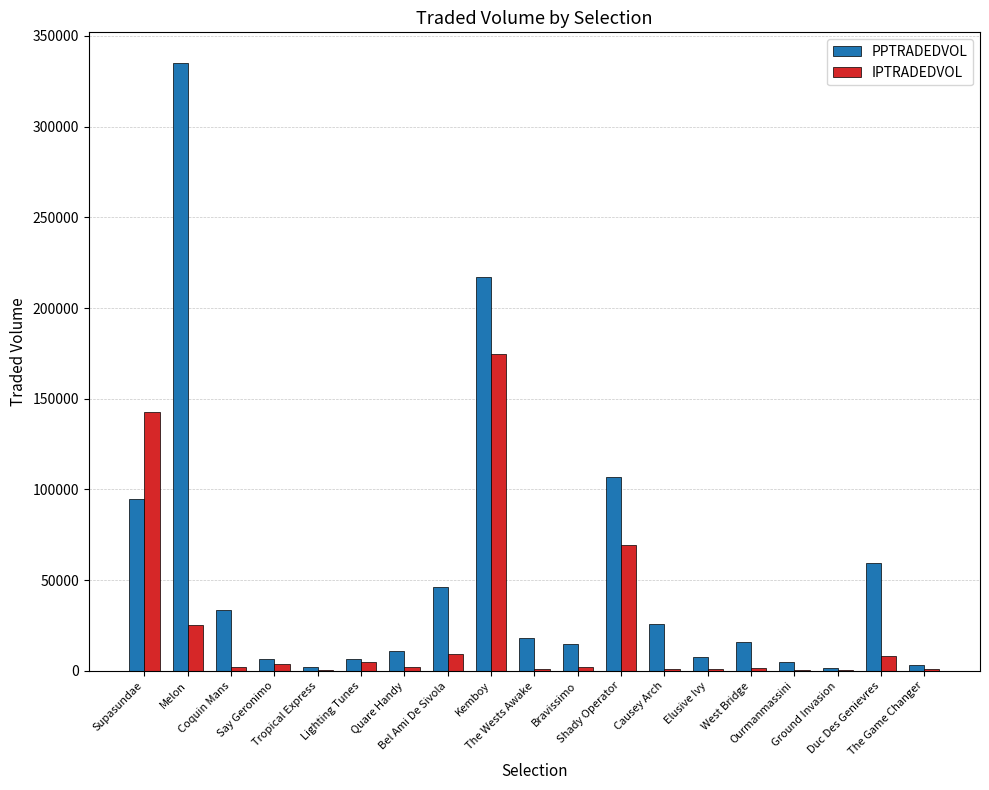

Are the bars horizontal?

No